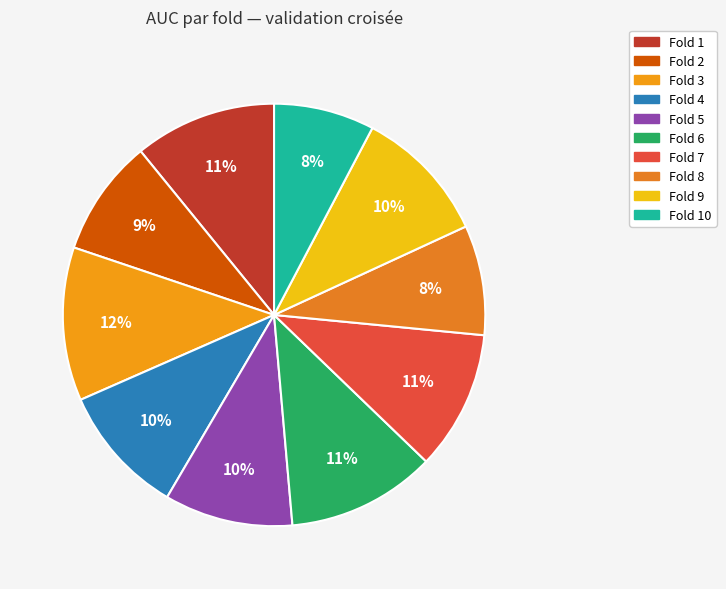

How many slices are in this pie chart?

10